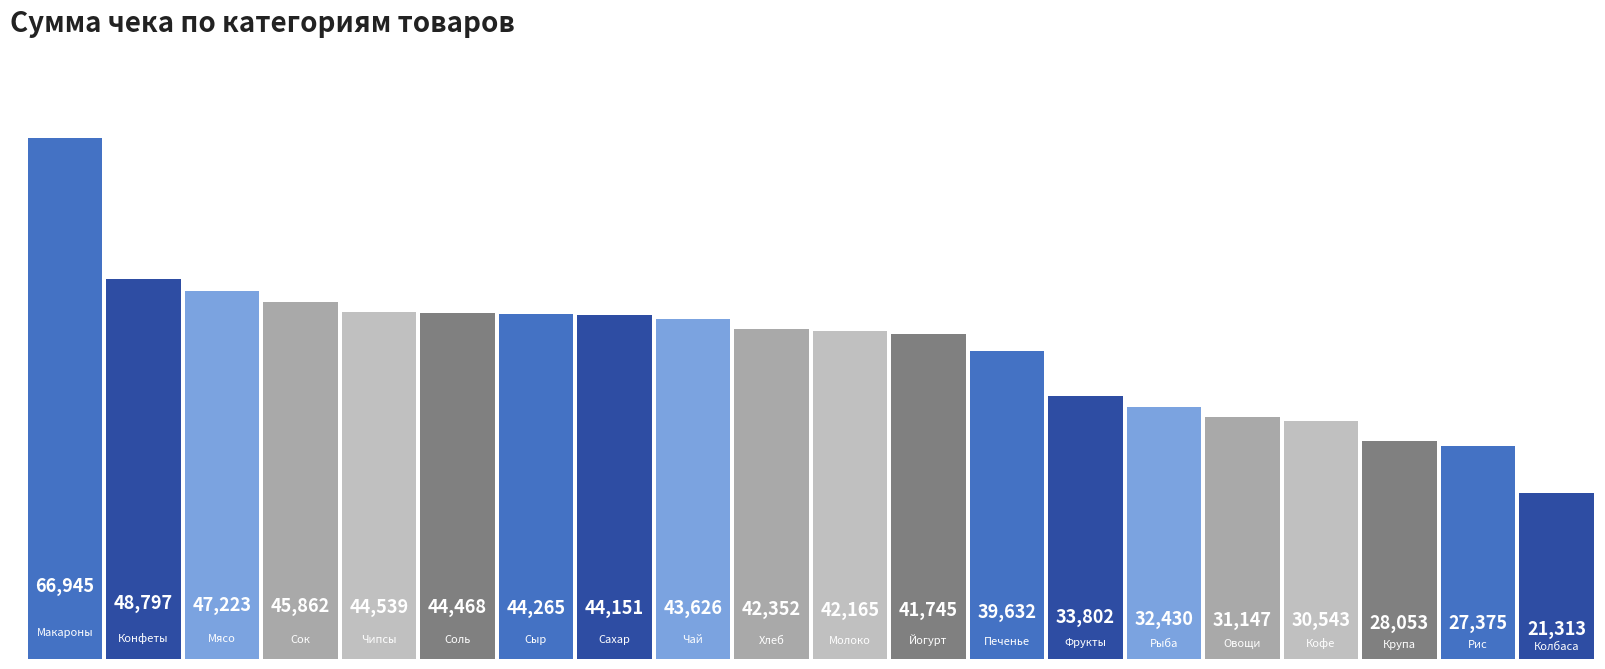

Are the bars horizontal?

No